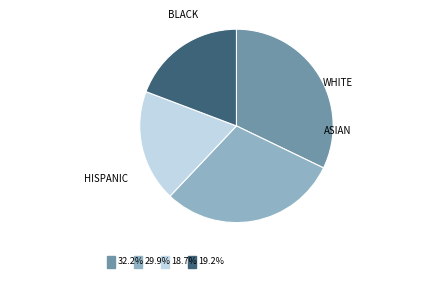

Is there a majority slice in this chart?

No